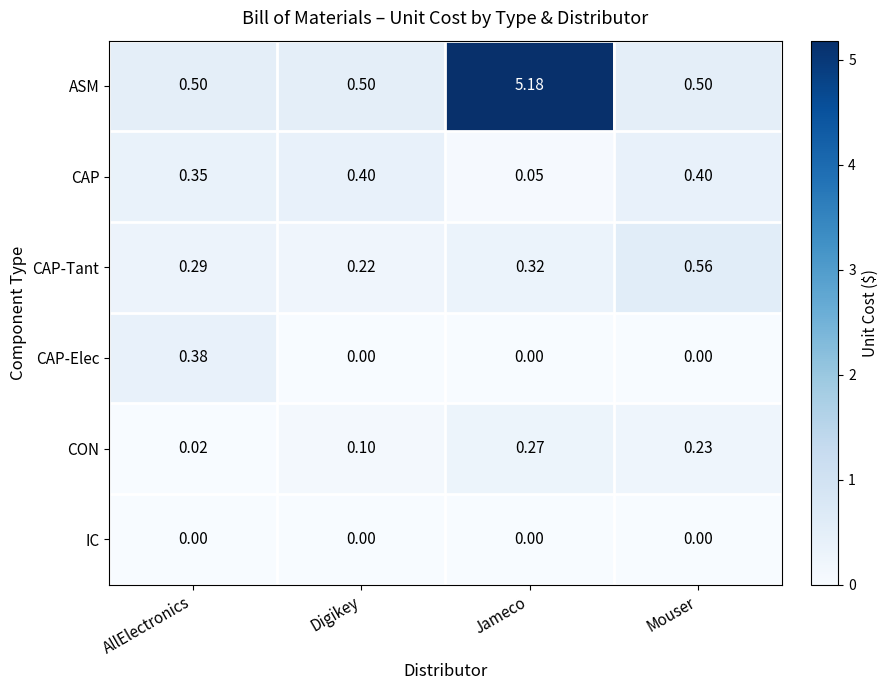

What is the greatest value displayed?

5.2